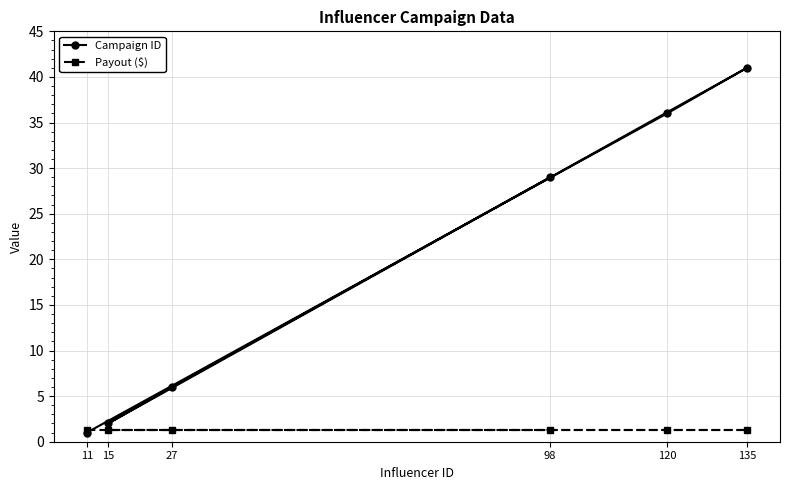

Which series has the largest range (max minus min)?

Campaign ID